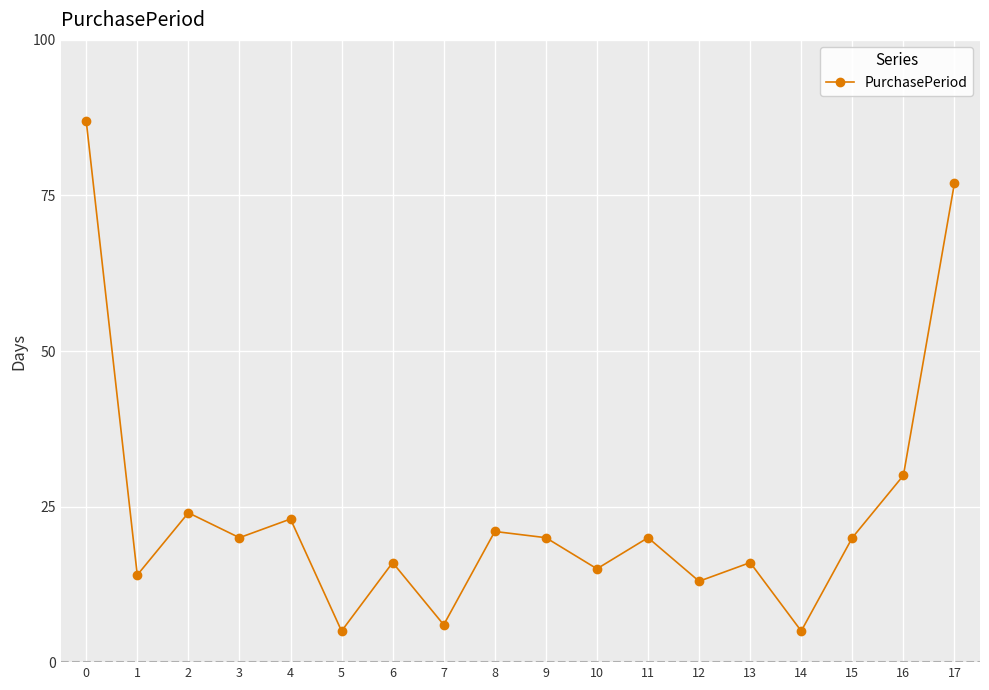

True or false: the data shows 27 at 11.

False